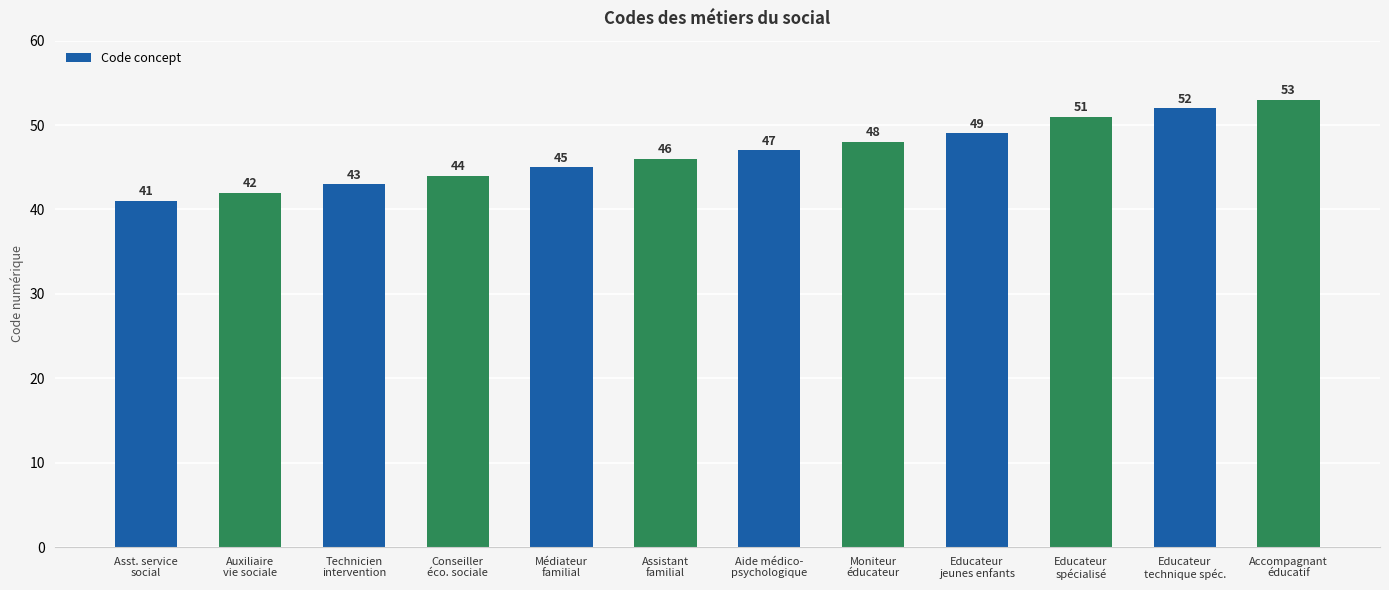

Count the number of categories in the chart.

12